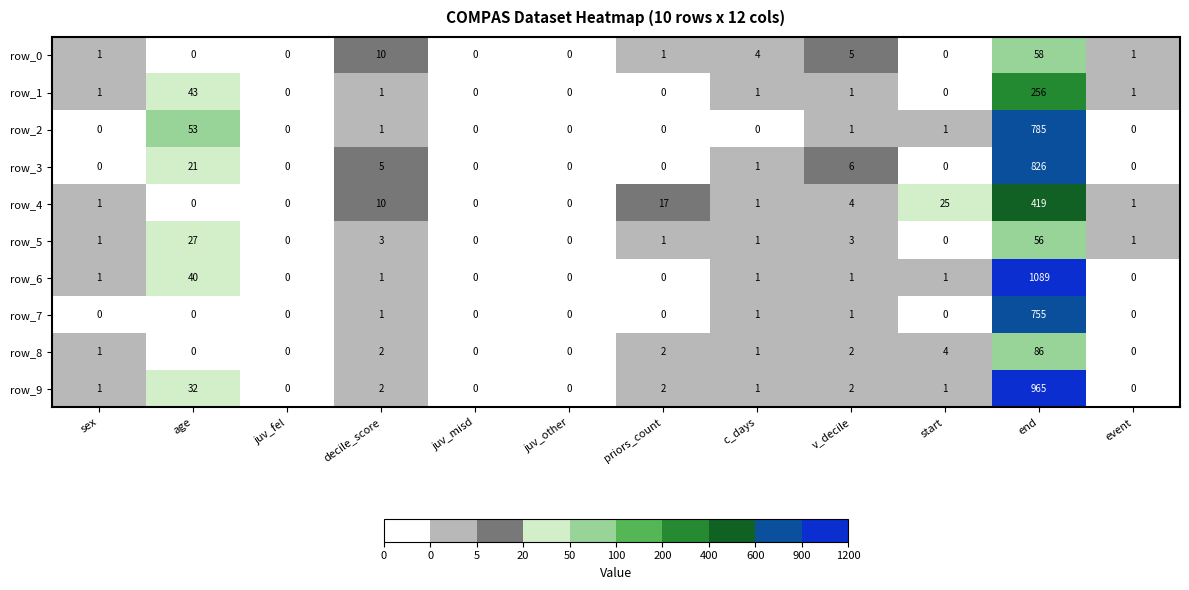

Which series has the largest total across all categories?

row_6